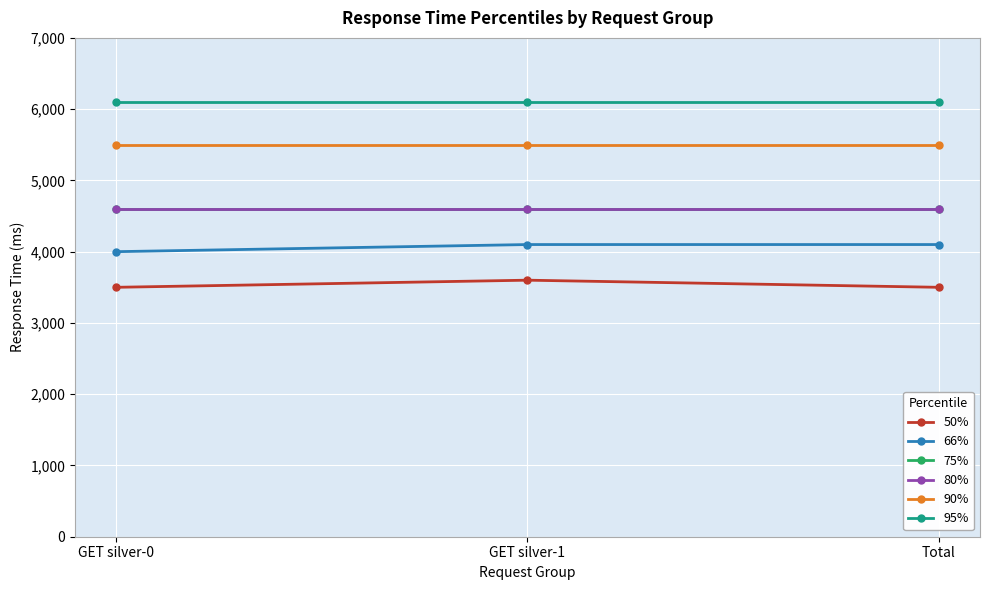

Is it true that 50% equals 3600 at GET silver-1?

True